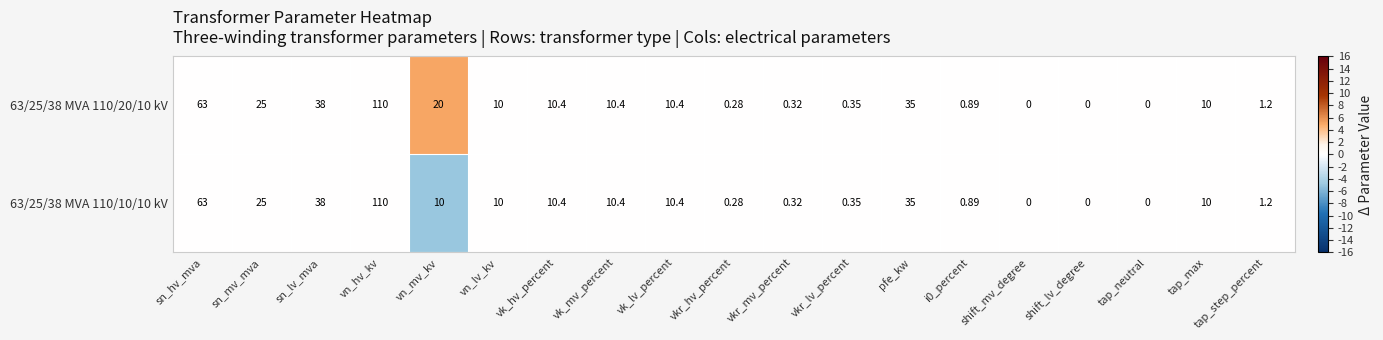

How many categories are shown in the chart?

19